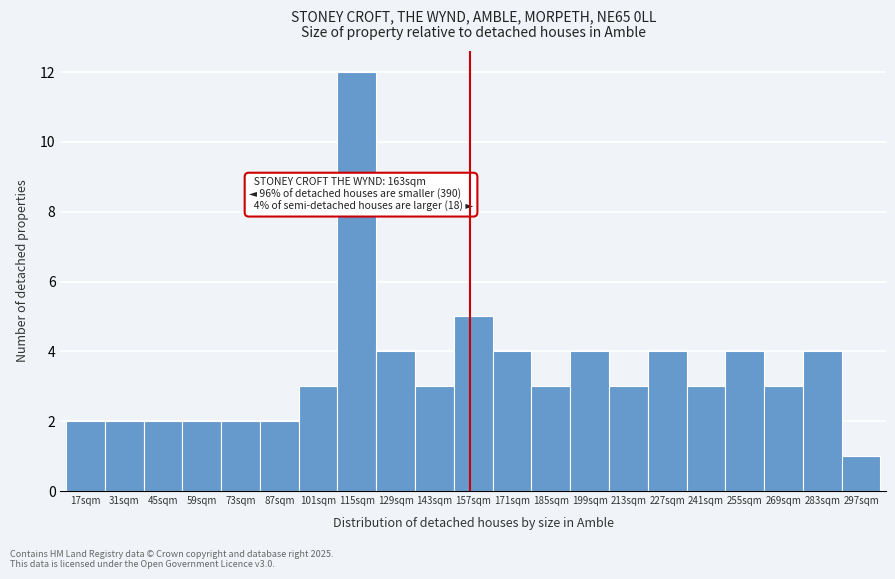

Reading left to right, list all the values displayed in this chart.

17sqm=2	31sqm=2	45sqm=2	59sqm=2	73sqm=2	87sqm=2	101sqm=3	115sqm=12	129sqm=4	143sqm=3	157sqm=5	171sqm=4	185sqm=3	199sqm=4	213sqm=3	227sqm=4	241sqm=3	255sqm=4	269sqm=3	283sqm=4	297sqm=1